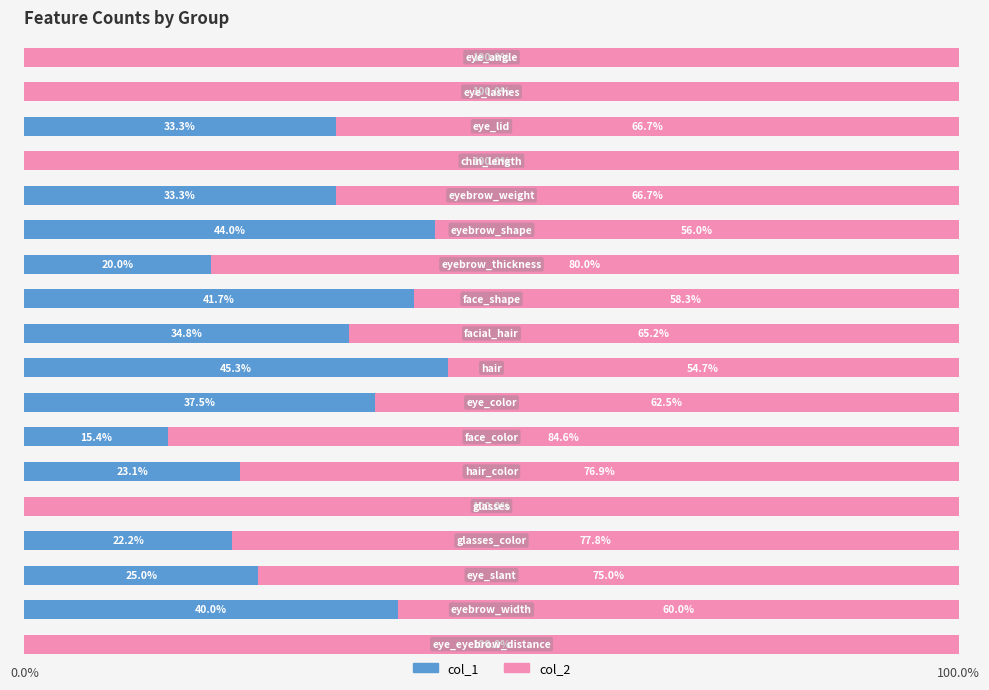

What is the sum of all col_1 values?

415.6